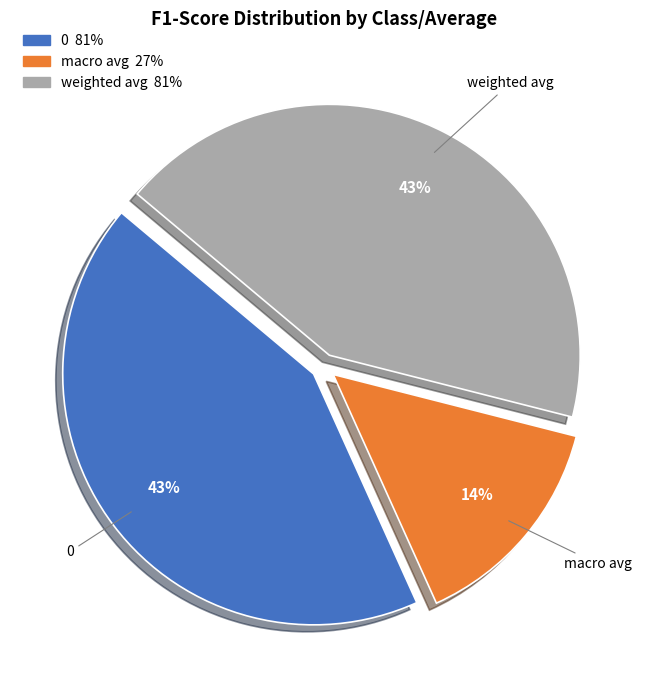

Combined, do macro avg and weighted avg account for over 50%?

Yes